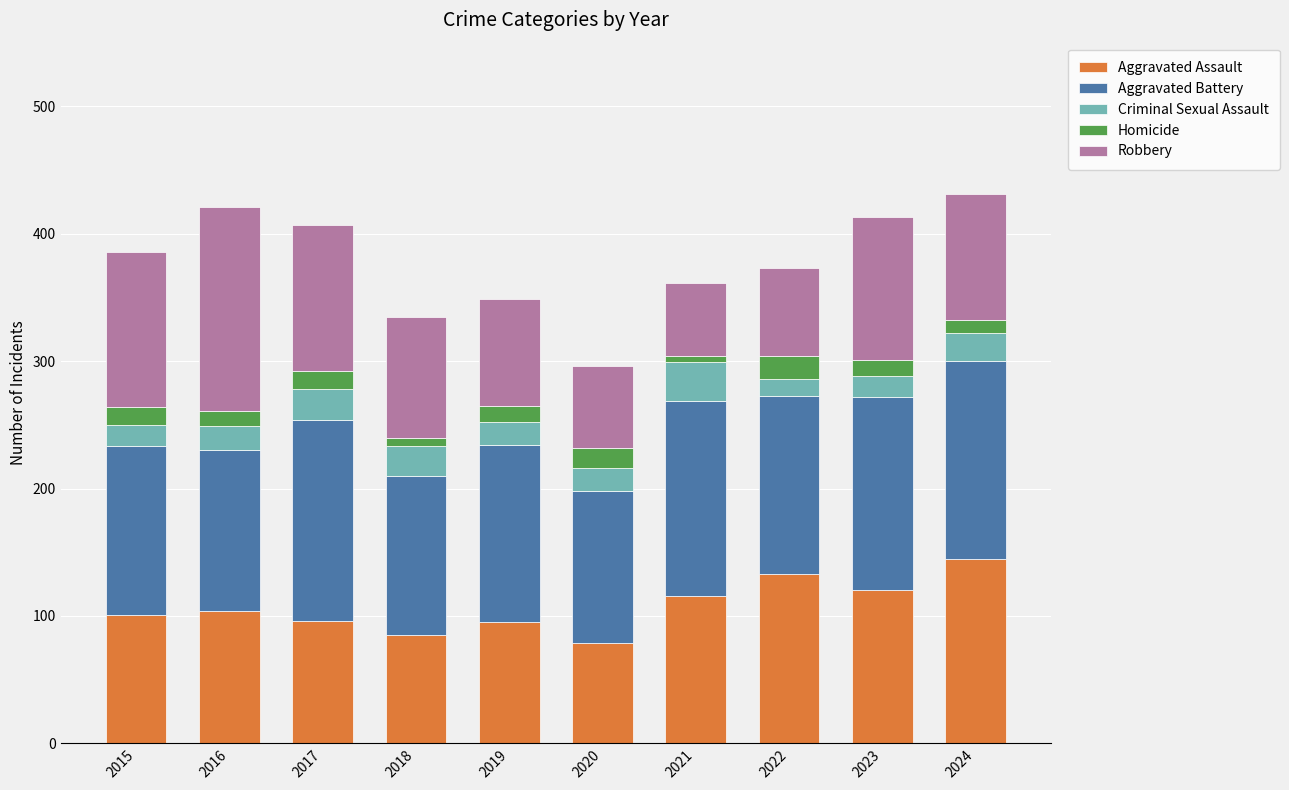

What is the maximum value for Aggravated Assault?

145